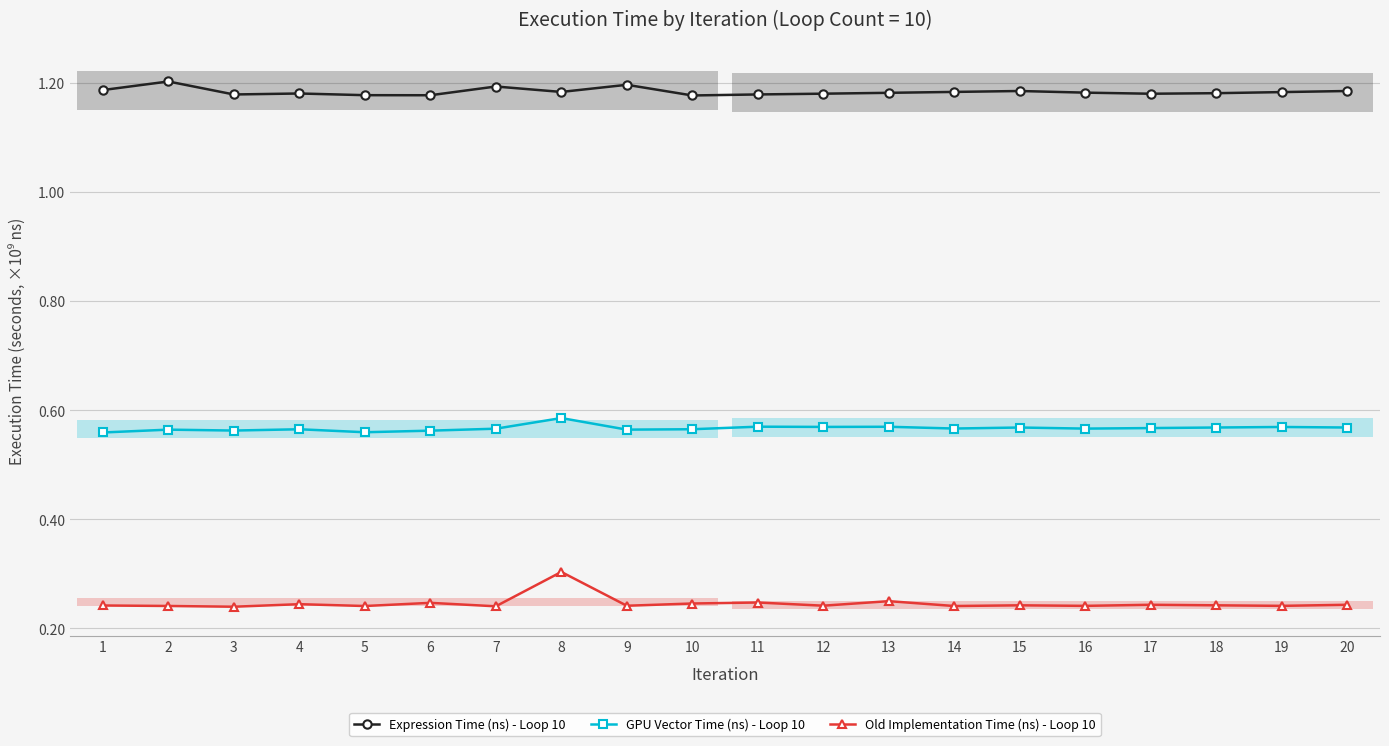

Which series has the largest total across all categories?

Expression Time (ns) - Loop 10